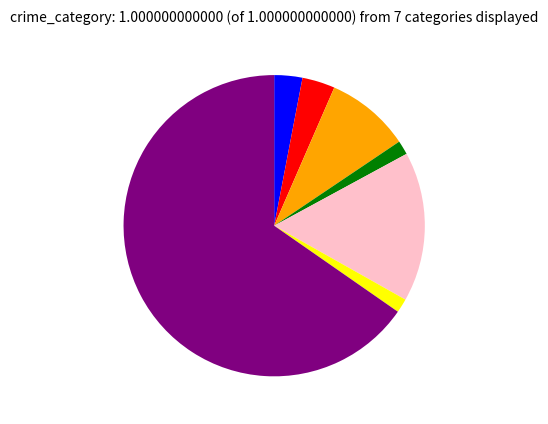

Is there a majority slice in this chart?

Yes